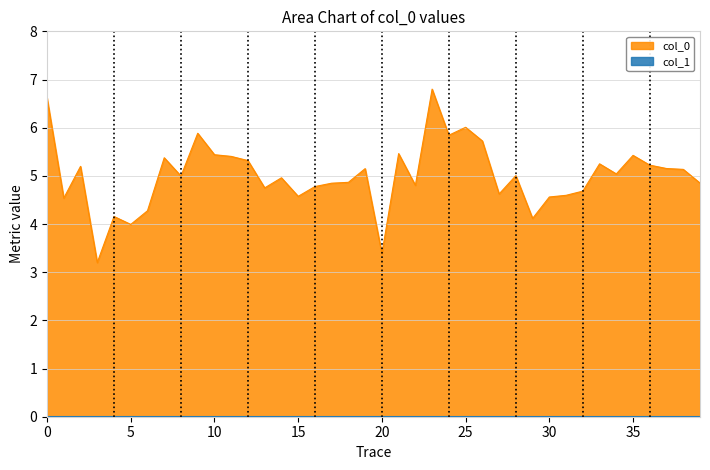

What is the difference between the maximum and minimum values?

3.6